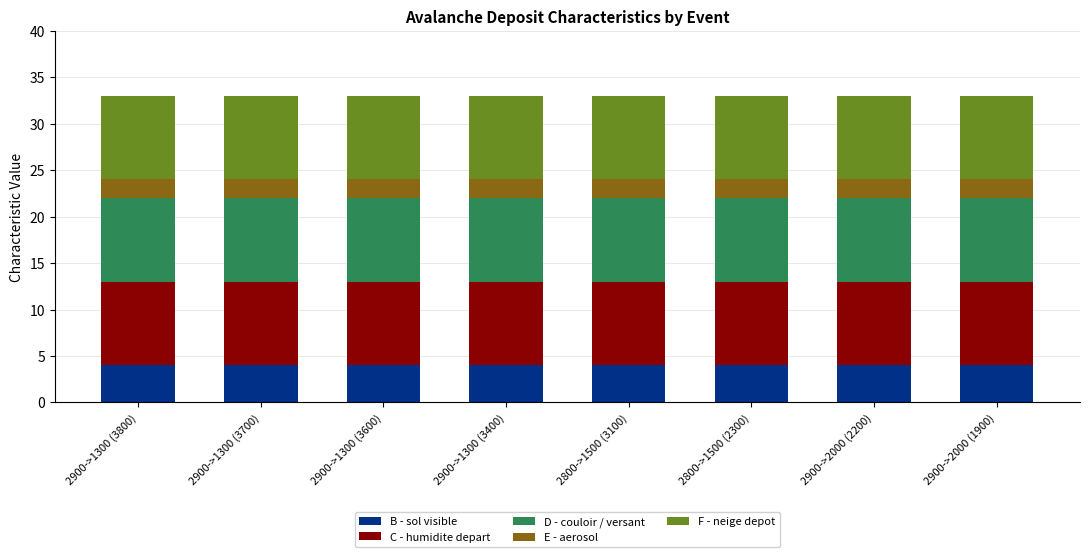

The value of B - sol visible at 2900->1300 (3700) is 7. True or false?

False